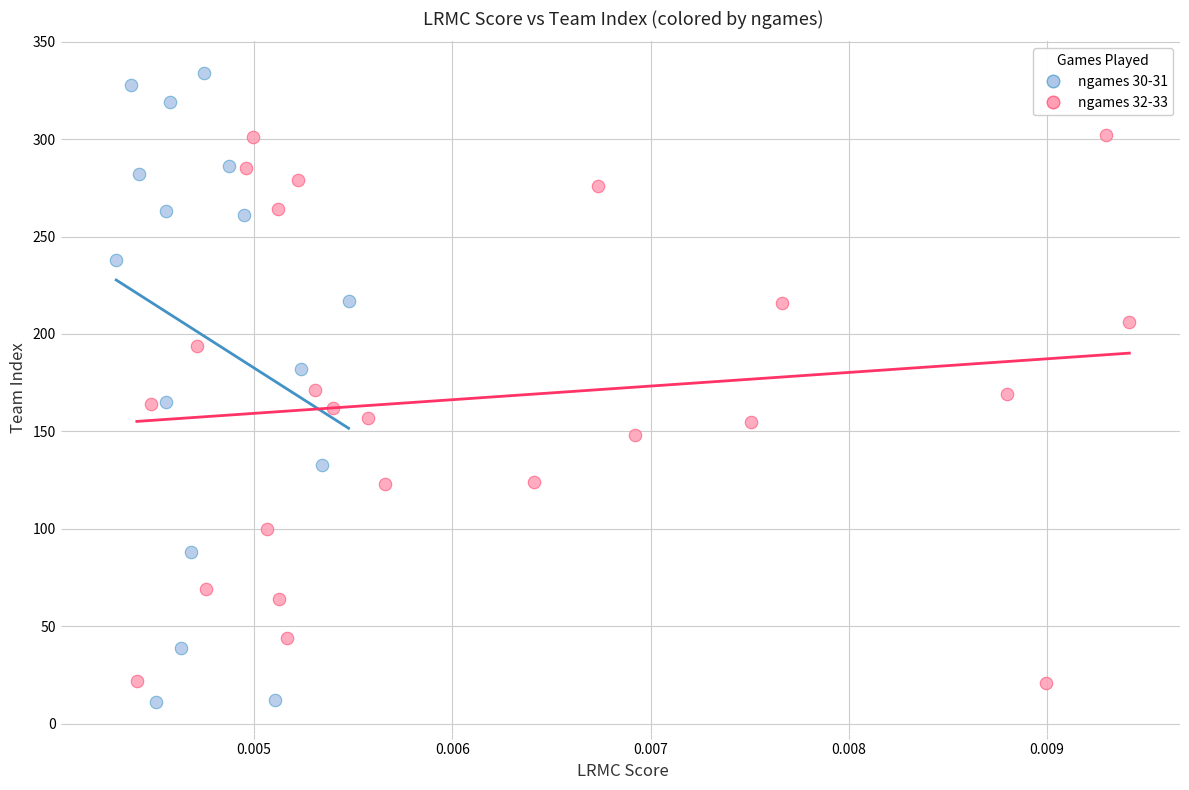

Which series contains the highest Y value?

ngames 30-31